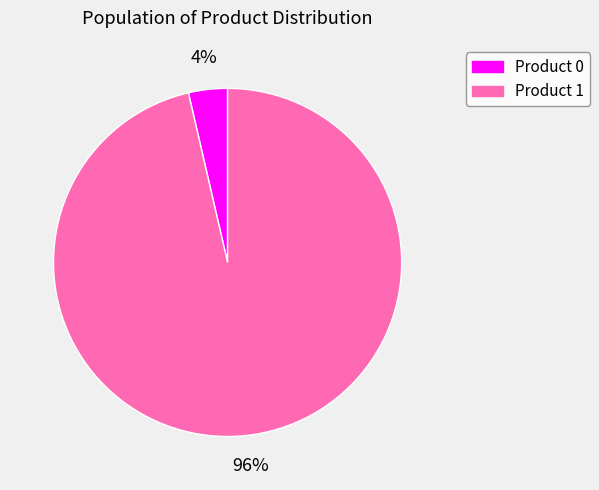

To the nearest percent, what is the average slice percentage?

50%